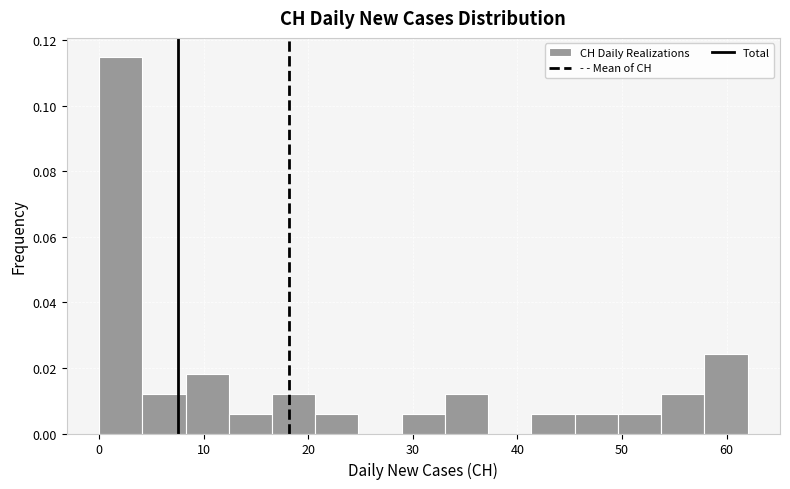

Reading left to right, transcribe this chart: for each bar, give the range it covers on the x-axis and its height. Neither the bar edges nor the heights are printed on the chart, so give them approximately, as read against the axes.

0 to 4: 0.114
4 to 8: 0.012
8 to 12: 0.018
12 to 17: 0.006
17 to 21: 0.012
21 to 25: 0.006
25 to 29: 0
29 to 33: 0.006
33 to 37: 0.012
37 to 41: 0
41 to 45: 0.006
45 to 50: 0.006
50 to 54: 0.006
54 to 58: 0.012
58 to 62: 0.024